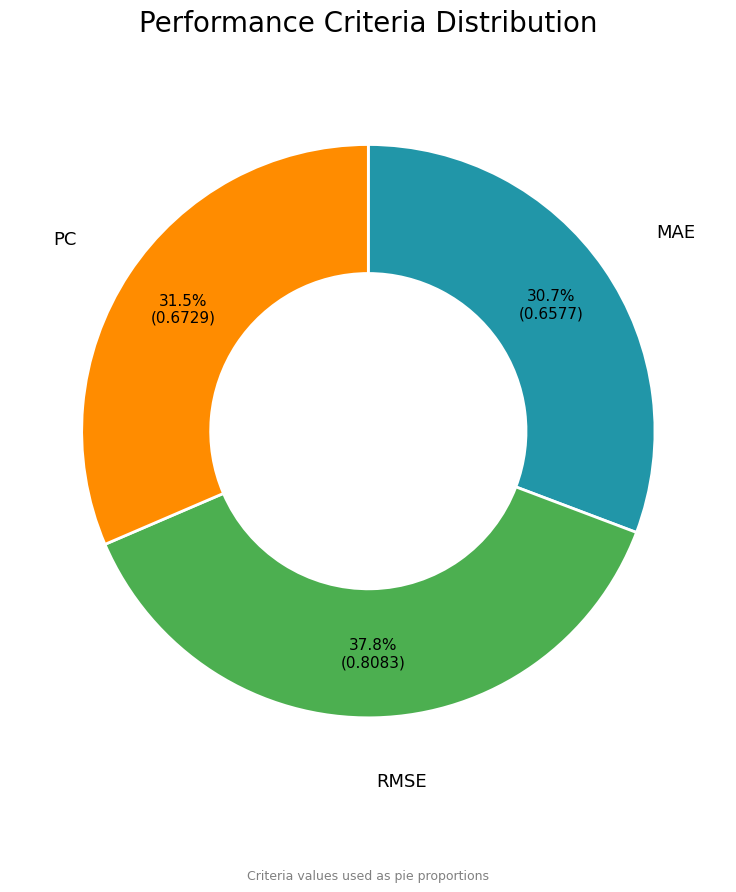

Is there any slice that represents more than half of the pie?

No